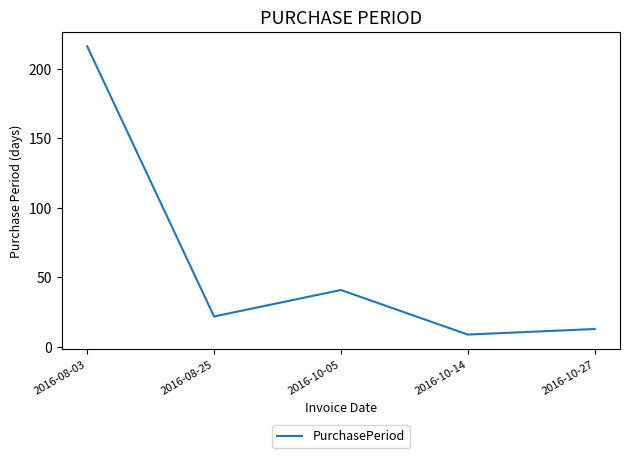

Which label corresponds to the smallest value in the chart?

2016-10-14